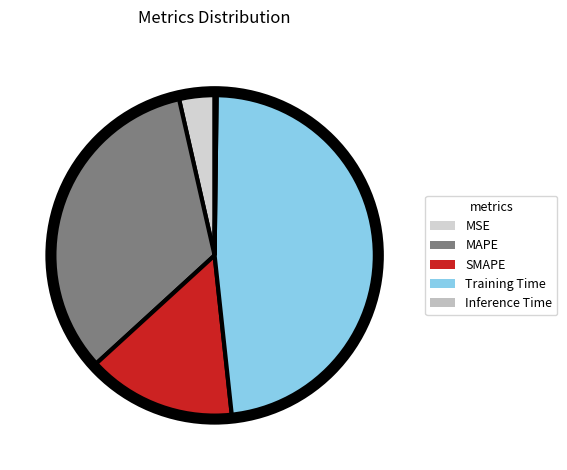

How many slices are in this pie chart?

5